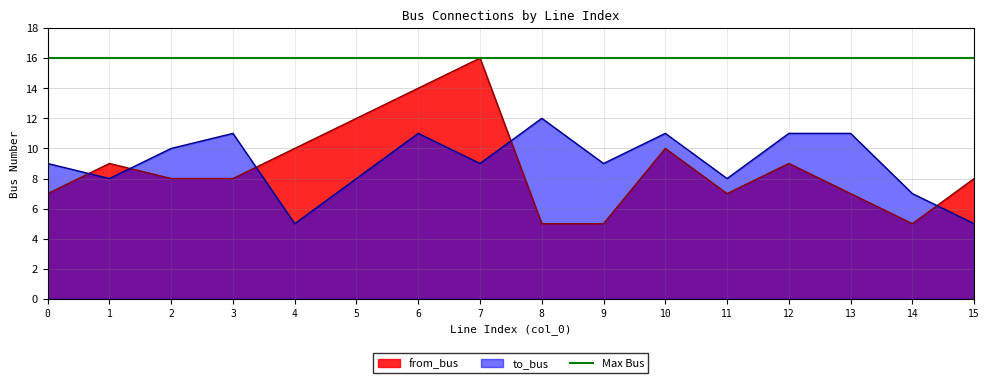

The value of from_bus at 4 is 10. True or false?

True